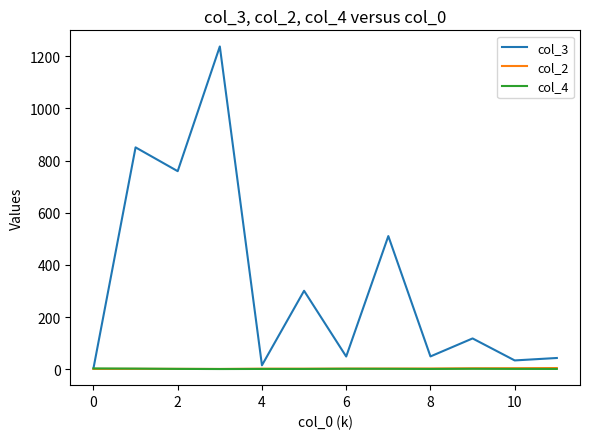

How many categories are shown in the chart?

12